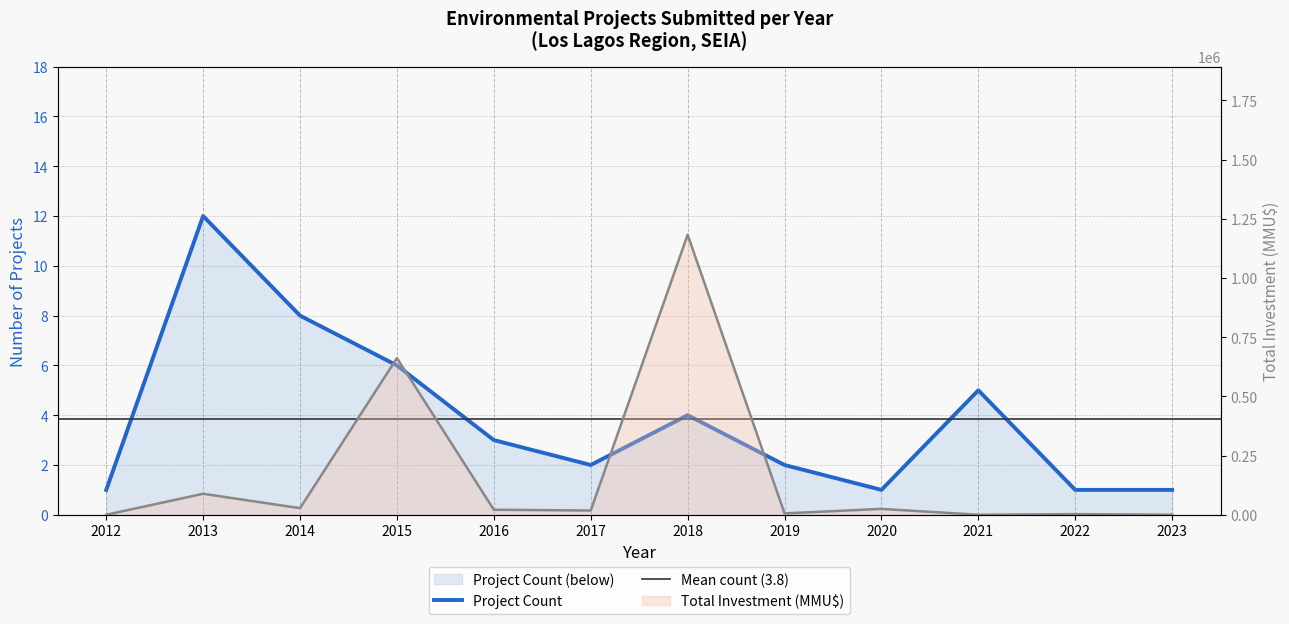

What is the value of the Project Count point at the 12th from the left?

1